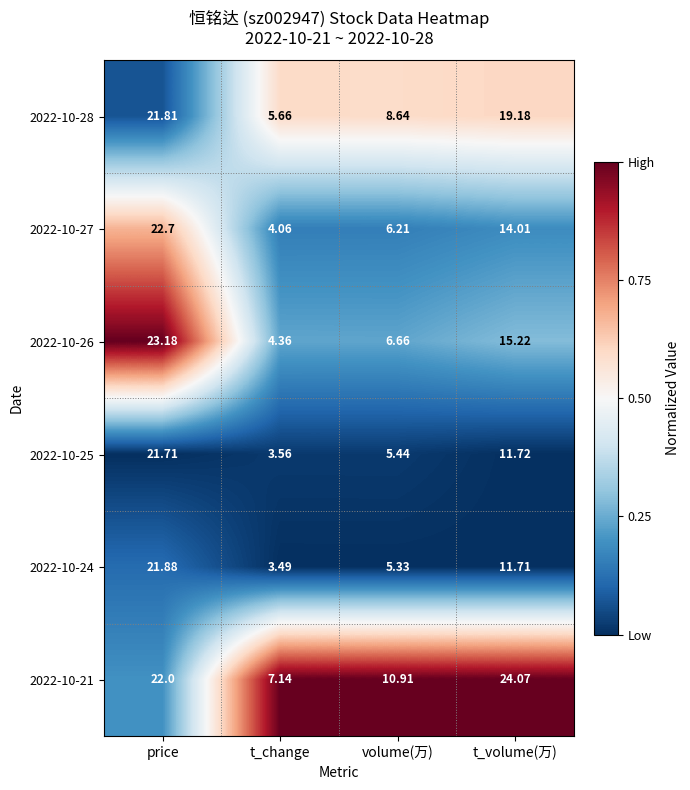

Rank the series at price from highest to lowest value.

2022-10-26, 2022-10-27, 2022-10-21, 2022-10-24, 2022-10-28, 2022-10-25